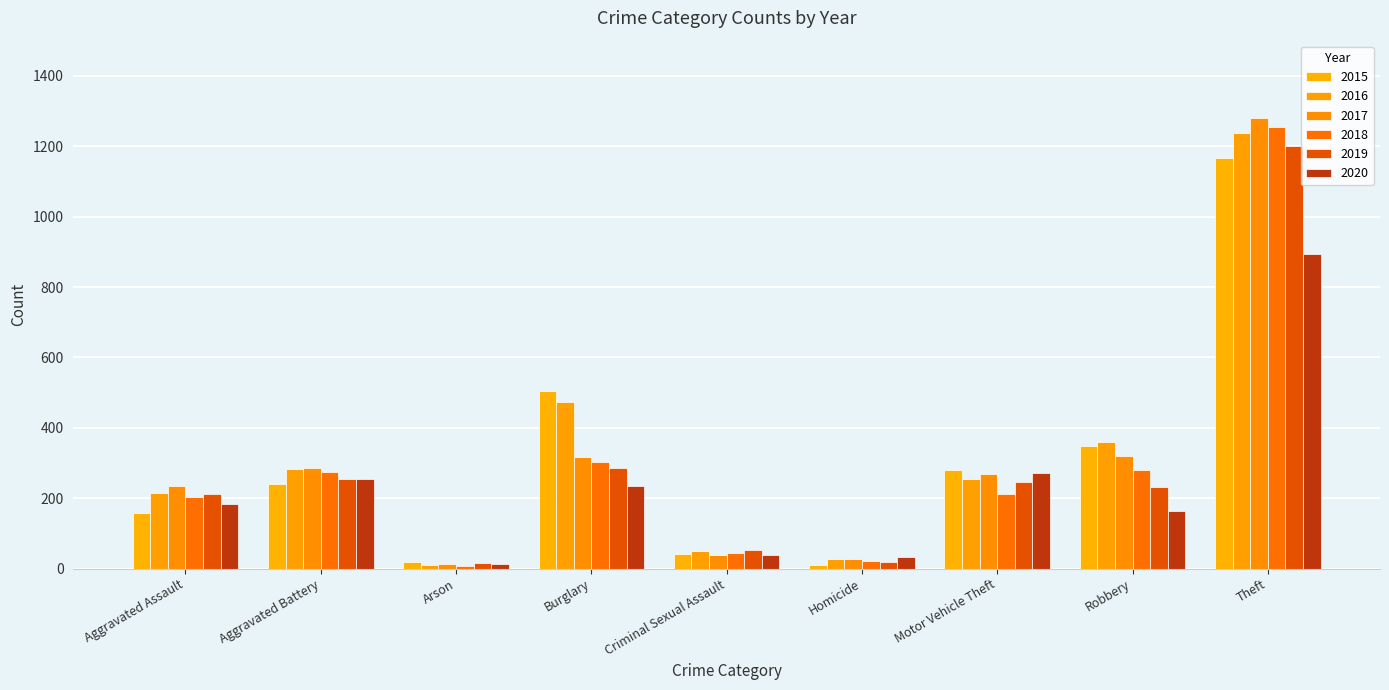

Between Aggravated Assault and Theft, which is larger?

Theft